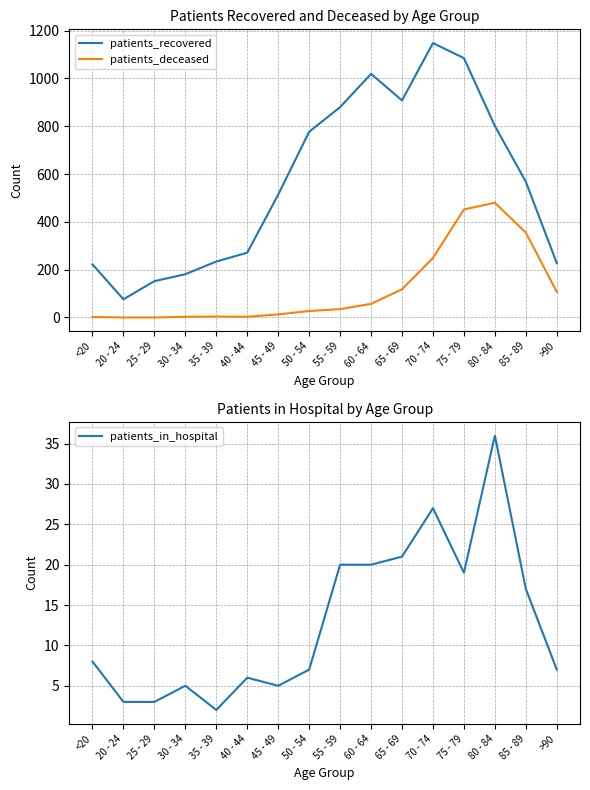

True or false: patients_in_hospital has a value of 6 at 40 - 44.

True